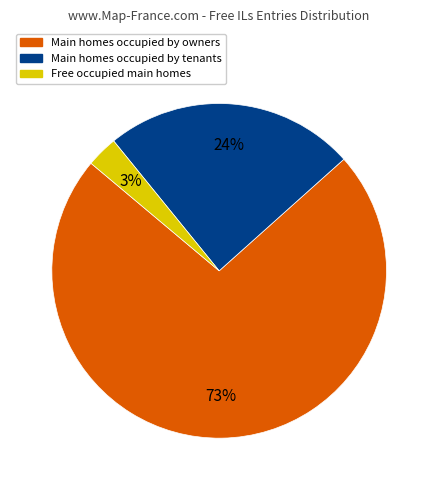

Rank the categories by value from lowest to highest.

Free occupied main homes, Main homes occupied by tenants, Main homes occupied by owners